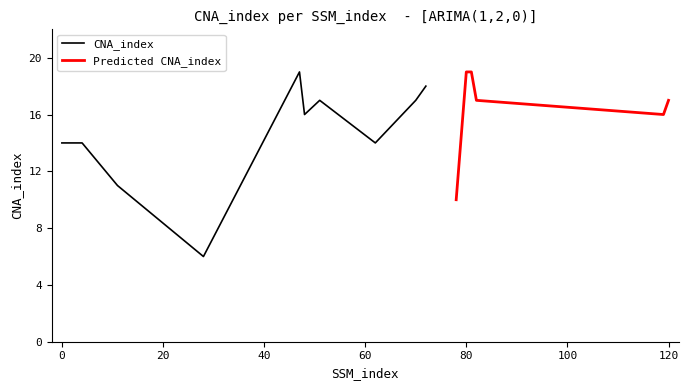

What is the difference between the maximum and second lowest values?

9